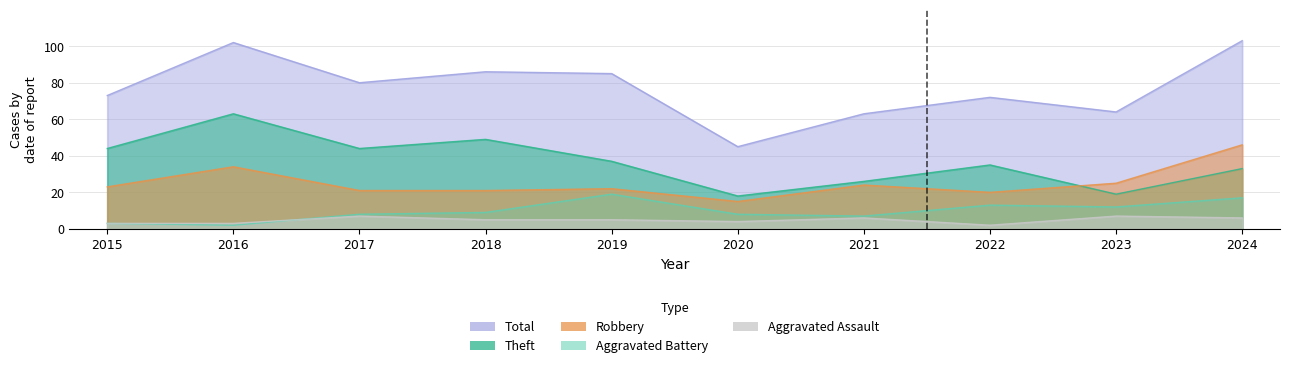

What is the difference between the second highest and minimum values in the Aggravated Battery series?

15